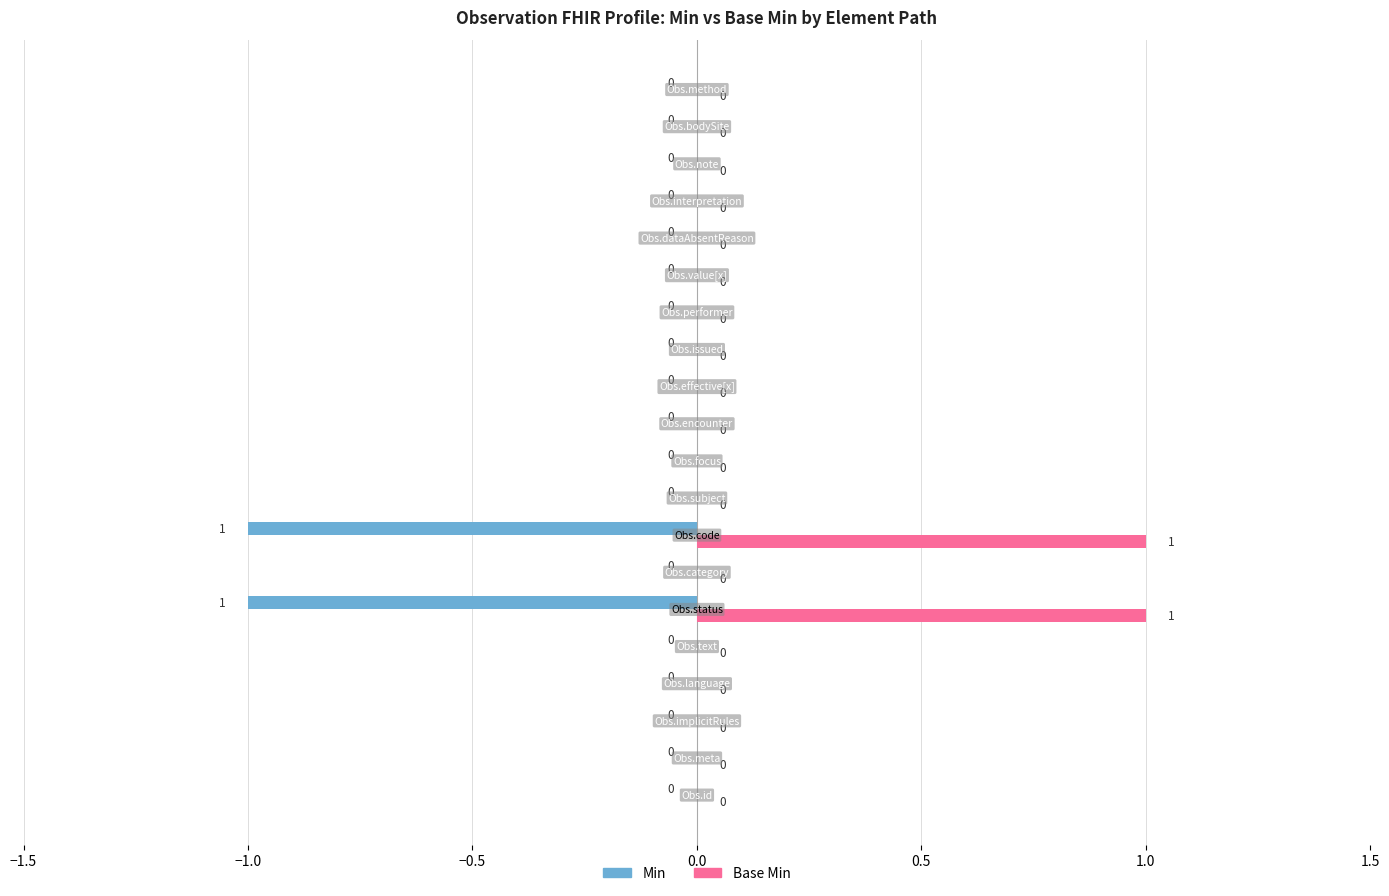

What is the sum of all Base Min values?

2